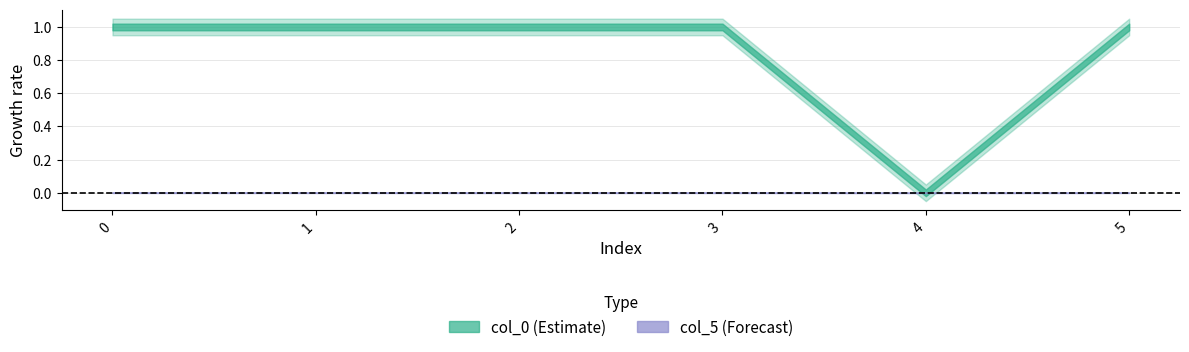

What is the maximum value shown in the chart?

1.0